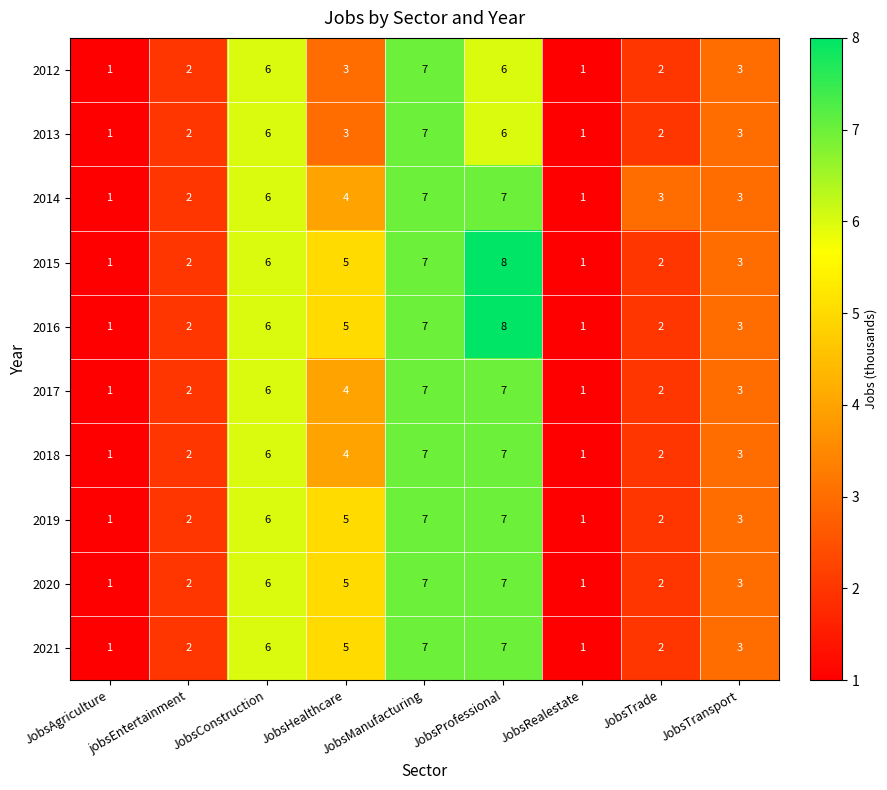

What is the sum of the 2012 values at JobsAgriculture and JobsProfessional?

7